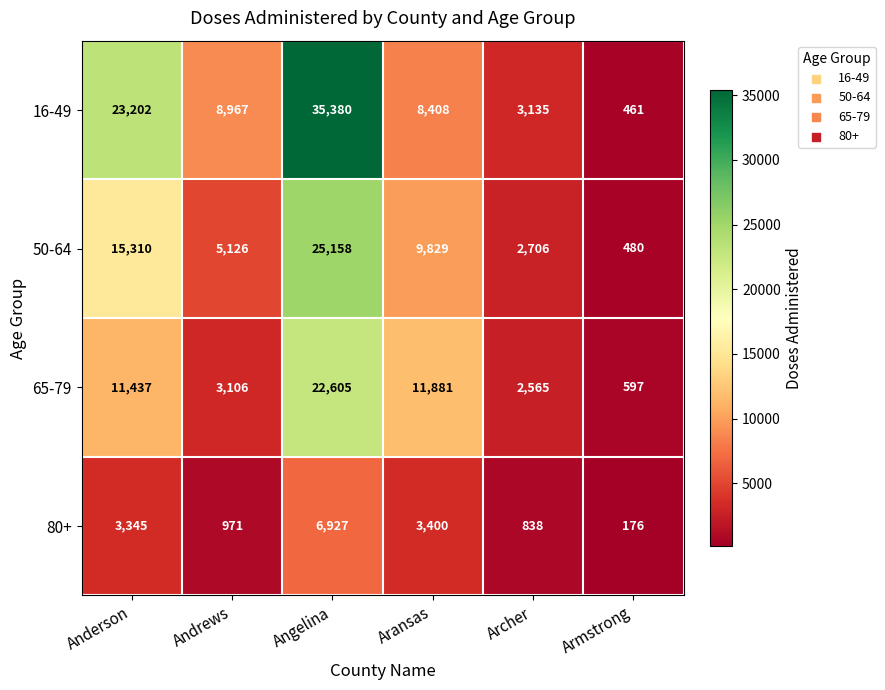

What is the spread (max minus min) of values at Andrews?

7996